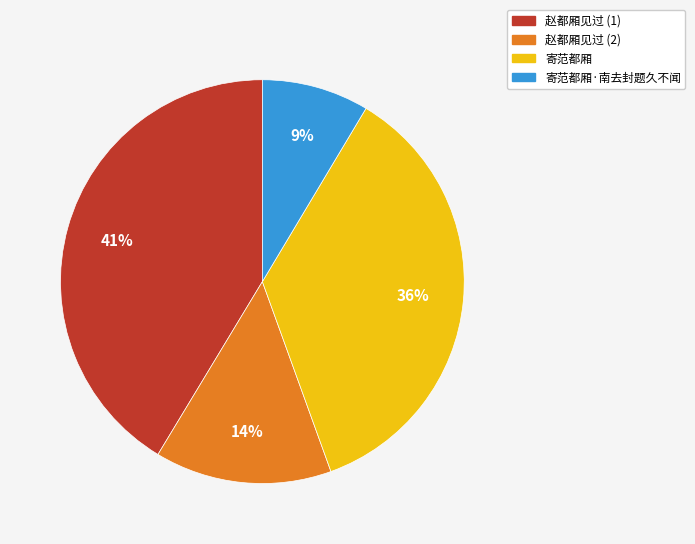

Is there any slice that represents more than half of the pie?

No